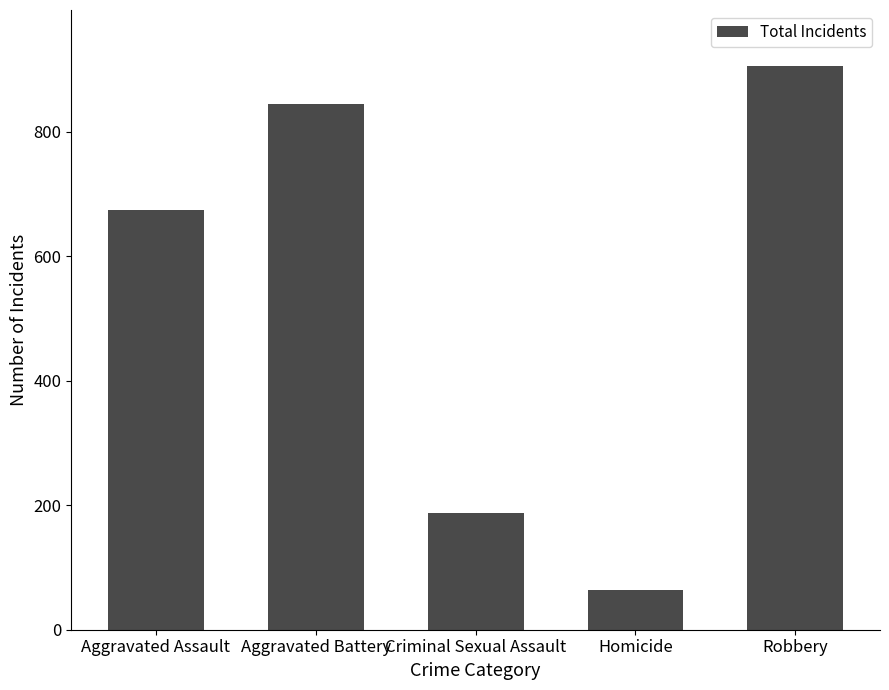

What is the label of the 5th bar from the right?

Aggravated Assault